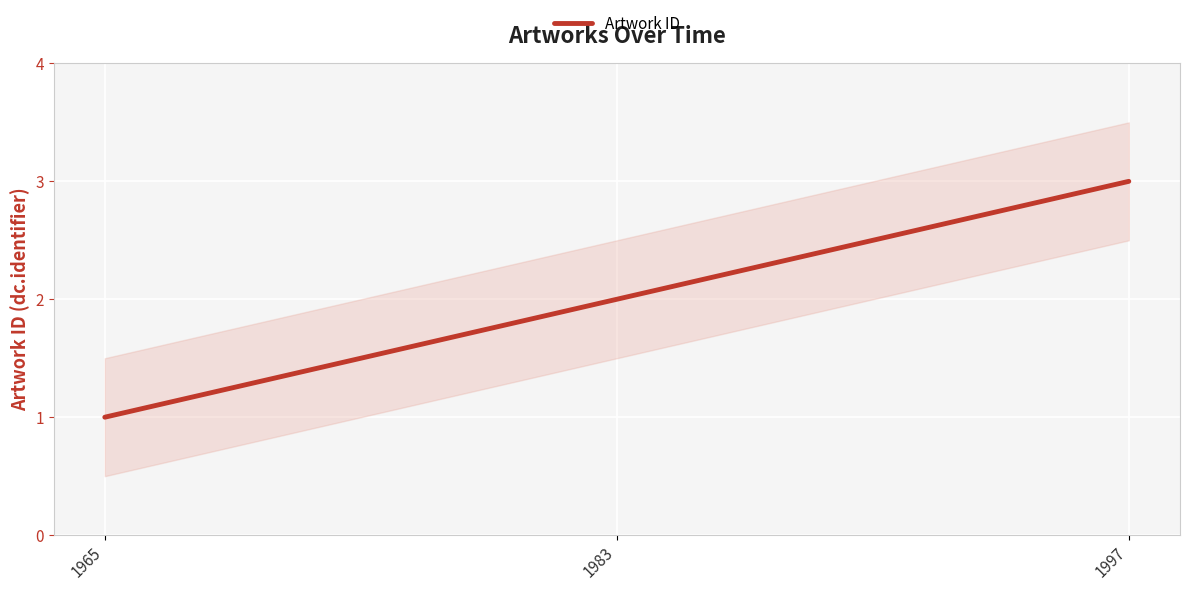

What is the average value?

2